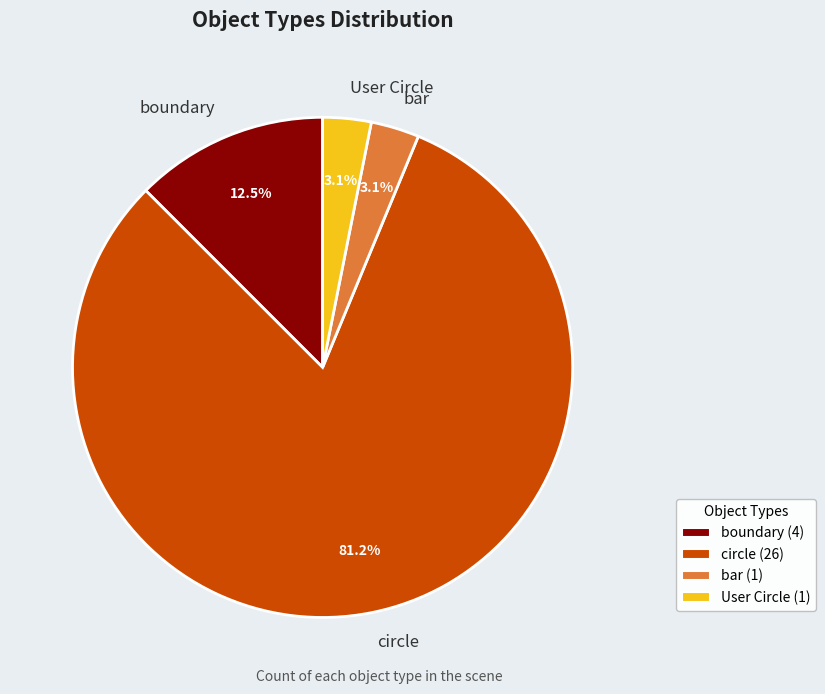

Count the number of slices in the pie.

4